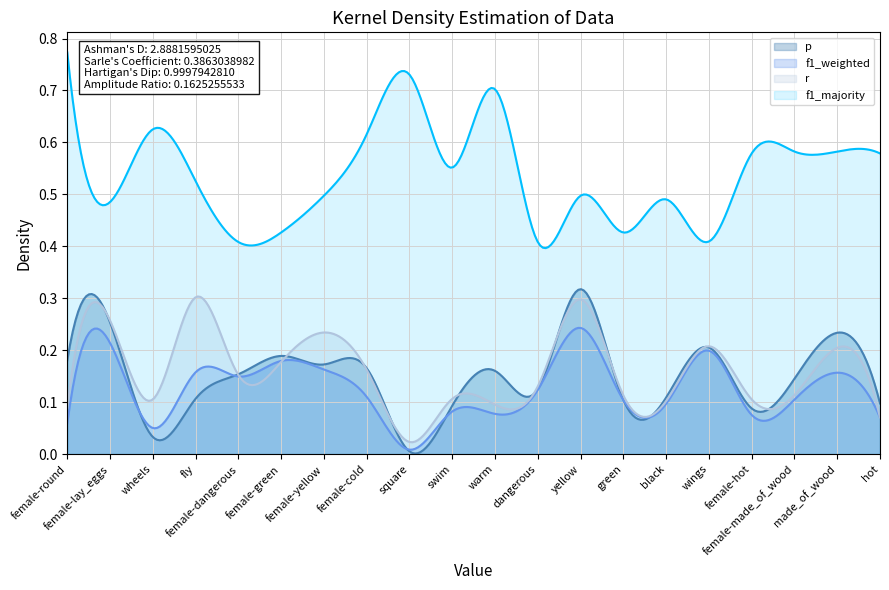

What are all the series names shown in the legend?

p, f1_weighted, r, f1_majority